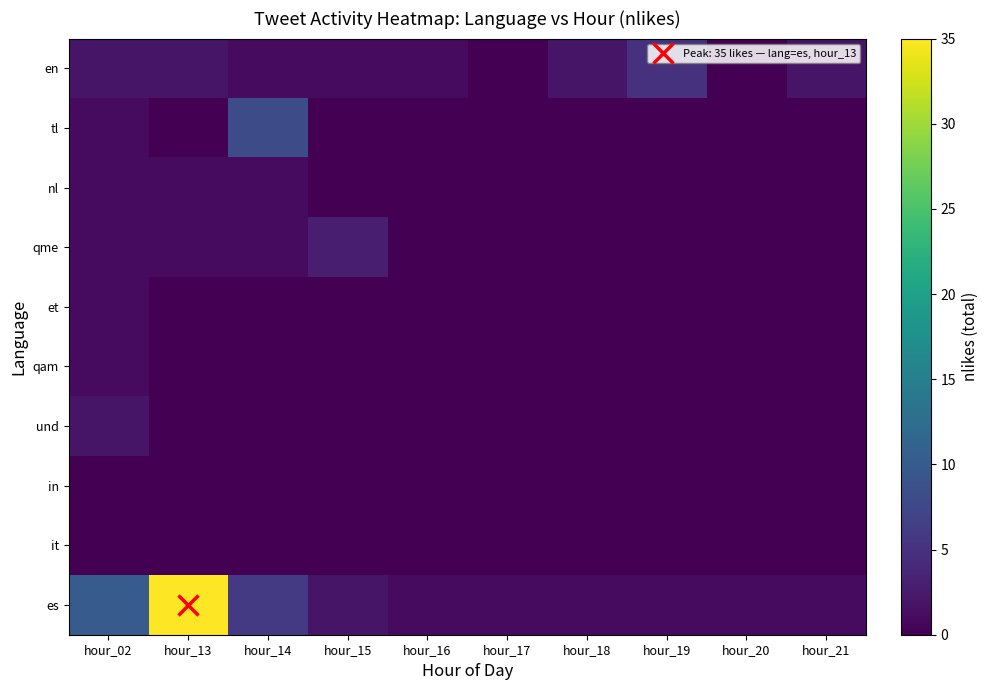

Between hour_20 and hour_17, which is larger?

hour_20